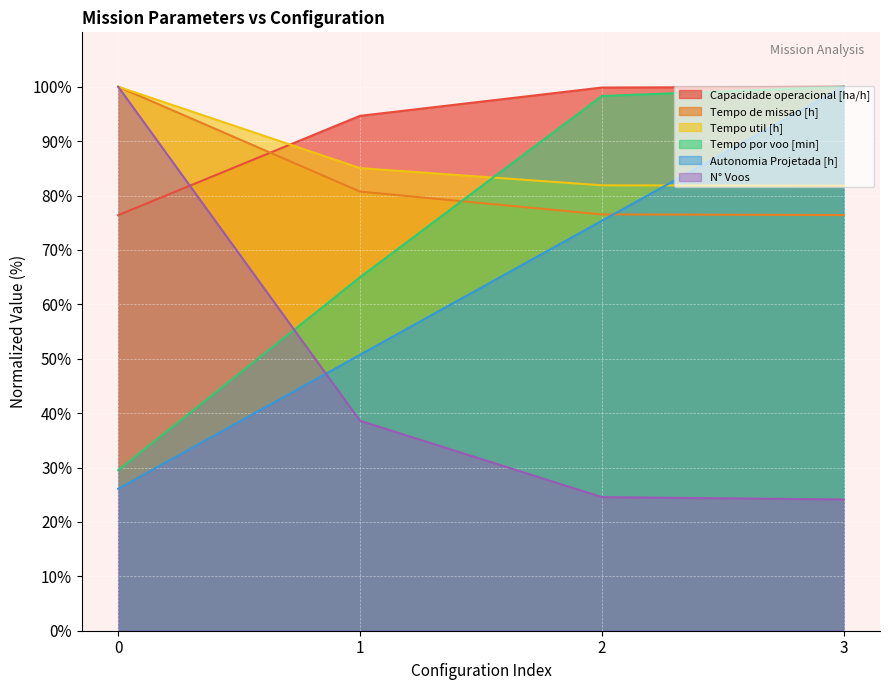

The value of Tempo de missao [h] at 3 is 26.2. True or false?

False